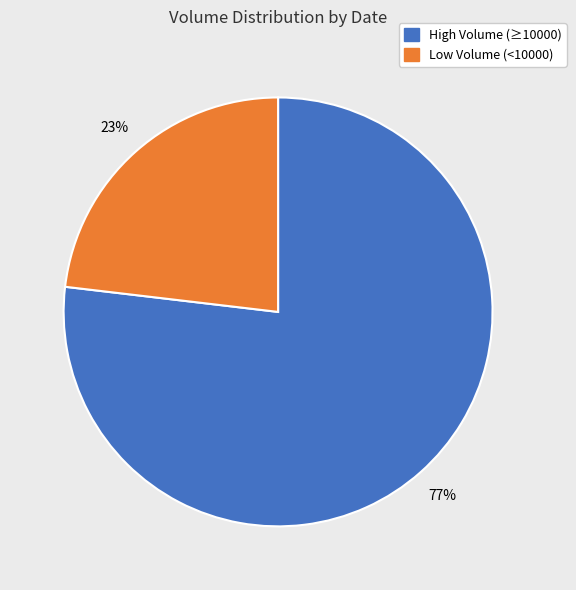

To the nearest percent, what is the difference between the largest and smallest slice percentages?

54%